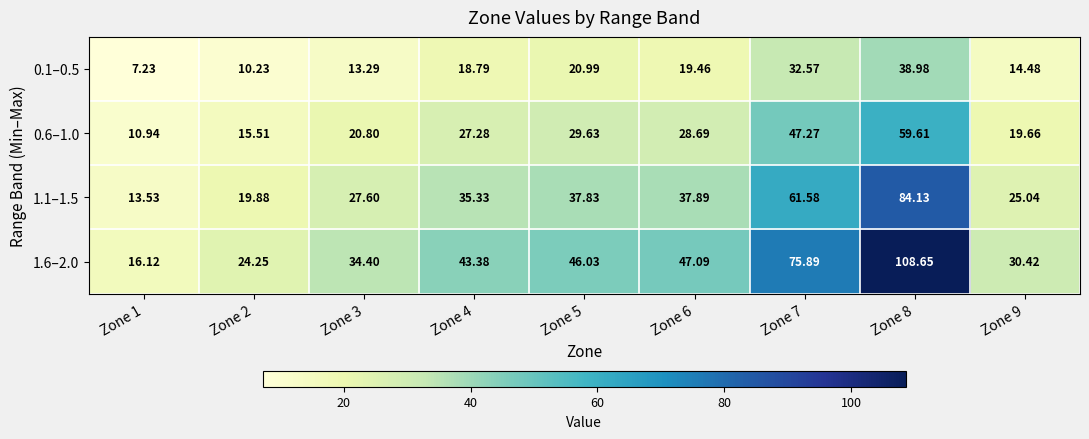

What is the maximum value shown in the chart?

108.7